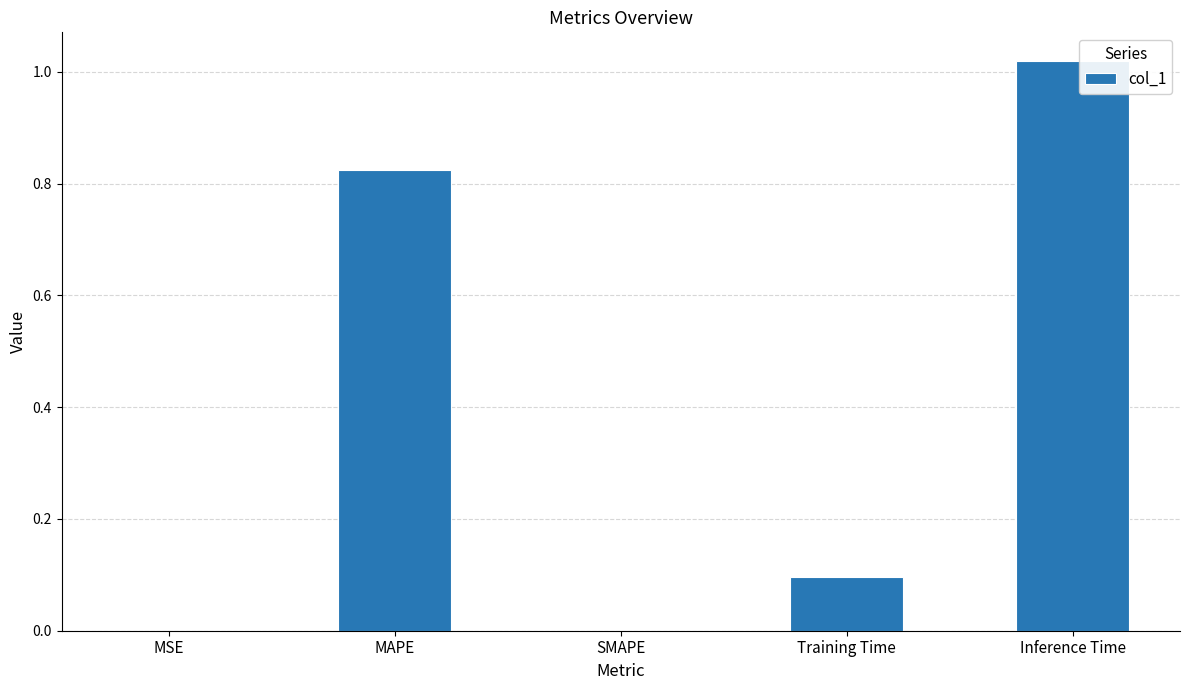

Are the bars horizontal?

No